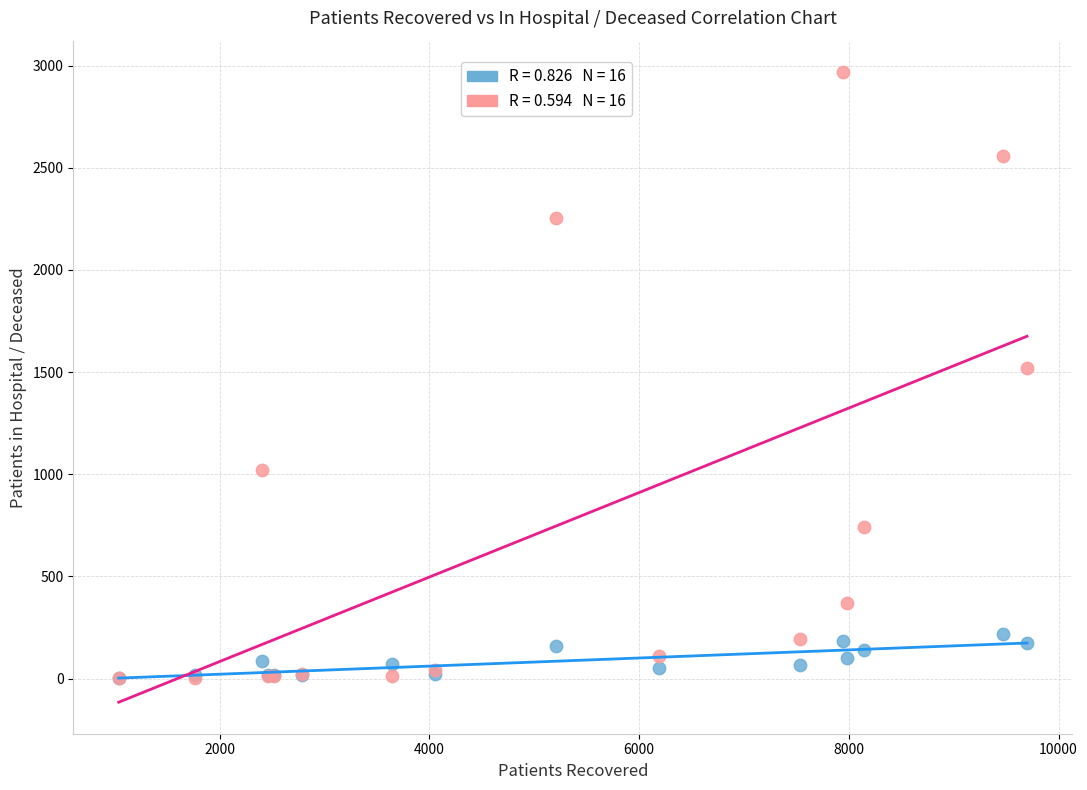

Across all series, what Y value is closest to 1485?

1521